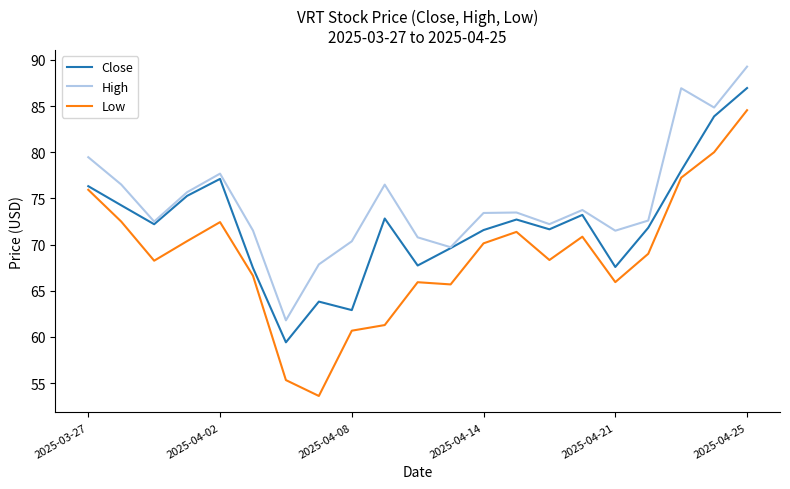

Which series has the widest spread of values?

Low